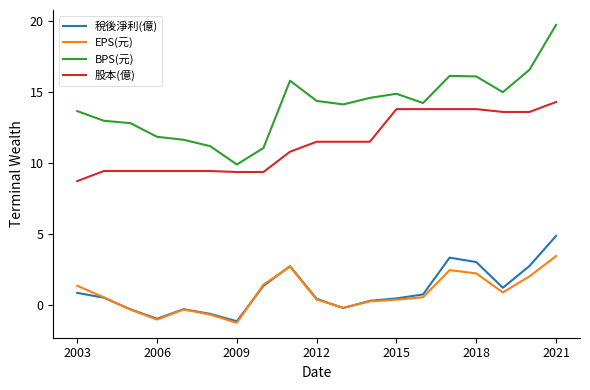

What is the maximum value for 稅後淨利(億)?

4.9